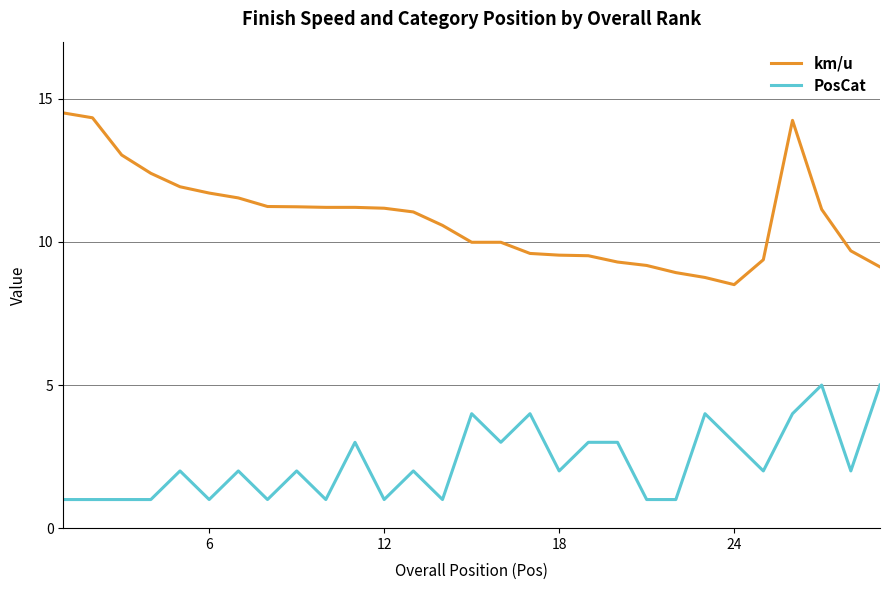

List the series in order of their overall mean, highest first.

km/u, PosCat